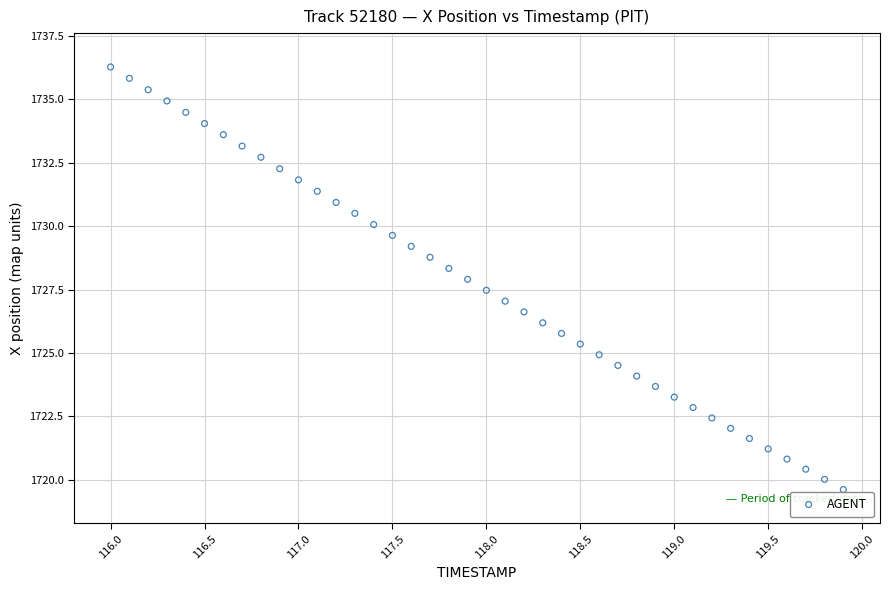

What is the range of X values (max minus min)?

3.9